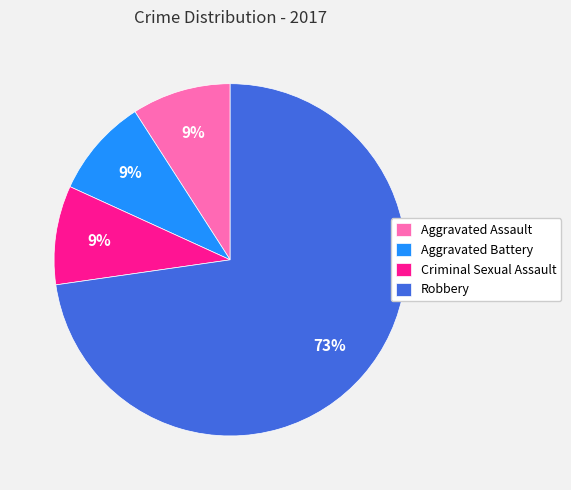

Is the sum of Aggravated Assault and Criminal Sexual Assault greater than half?

No